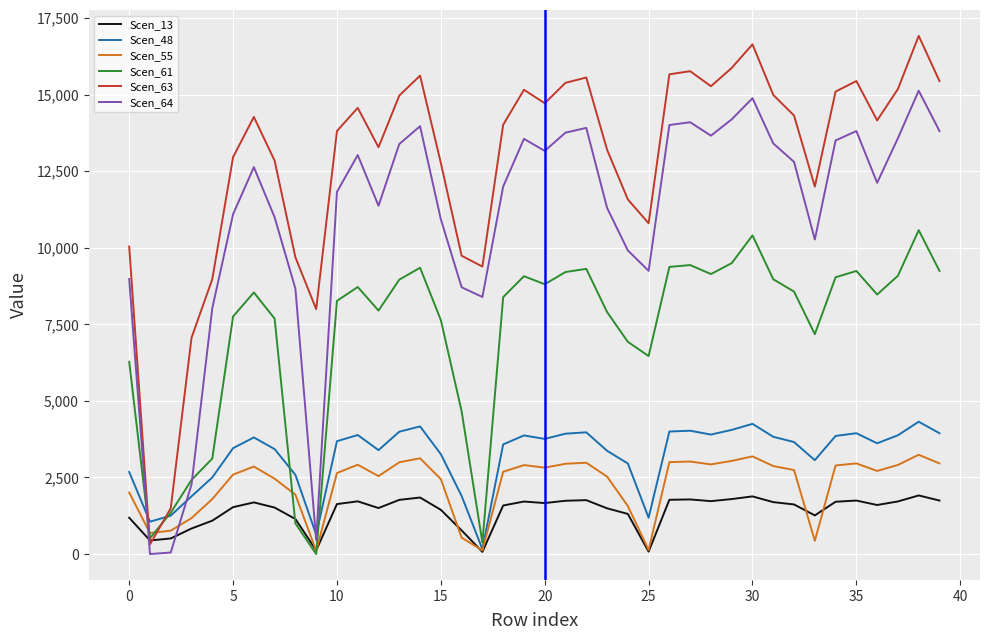

What is the highest value of the Scen_61 series?

10574.7